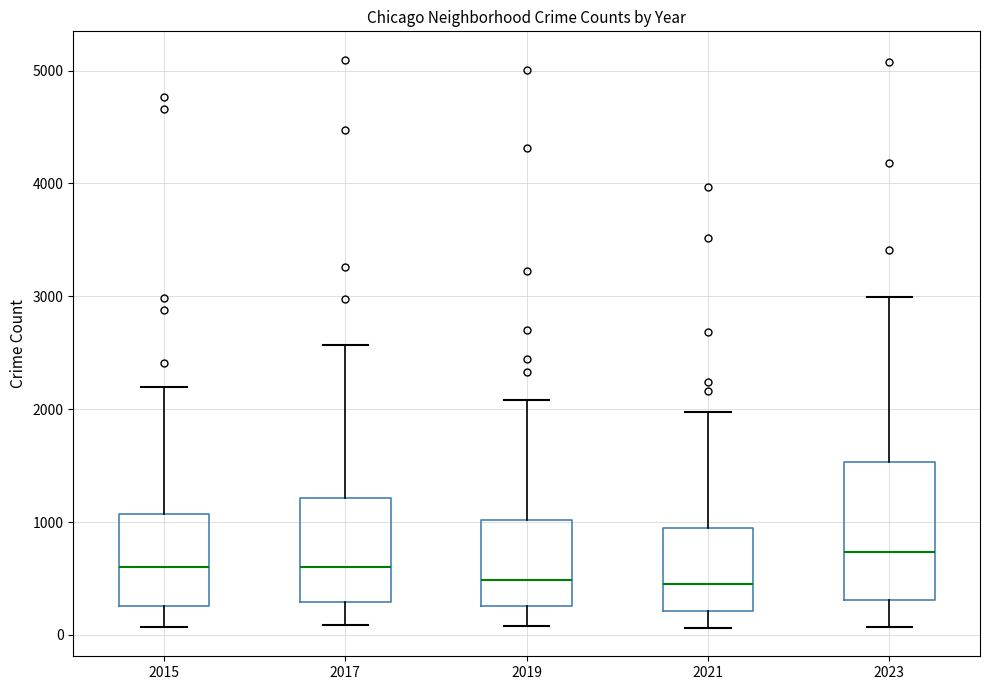

Reading left to right, read every box against the y-axis: the position of its median line, the range the box covers, and the ends of its whiskers. The values are not printed on the chart, so give them approximately, as read against the axis.

2015: median 600, box 300 to 1100, whiskers 100 to 2200
2017: median 600, box 300 to 1200, whiskers 100 to 2600
2019: median 500, box 300 to 1000, whiskers 100 to 2100
2021: median 500, box 200 to 900, whiskers 100 to 2000
2023: median 700, box 300 to 1500, whiskers 100 to 3000